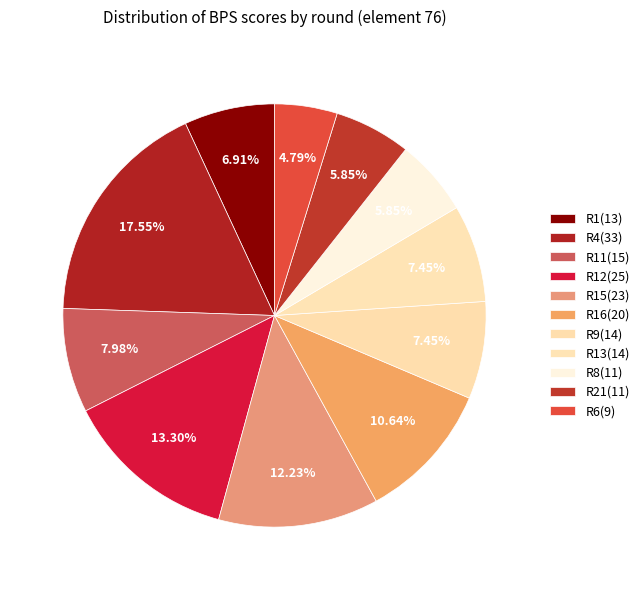

How many segments does this pie chart have?

11